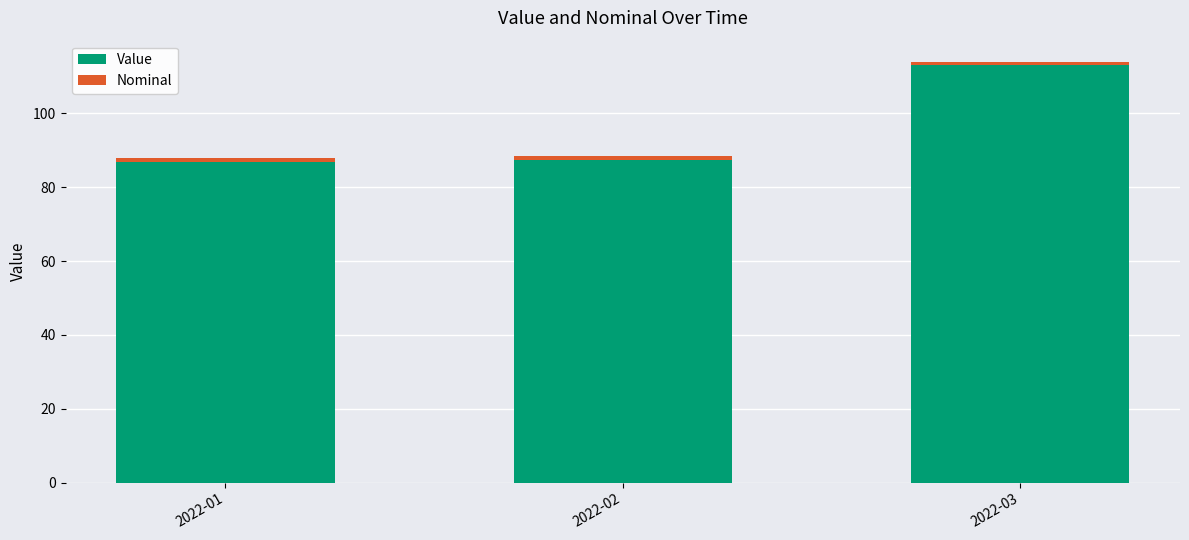

Does the chart contain any negative values?

No